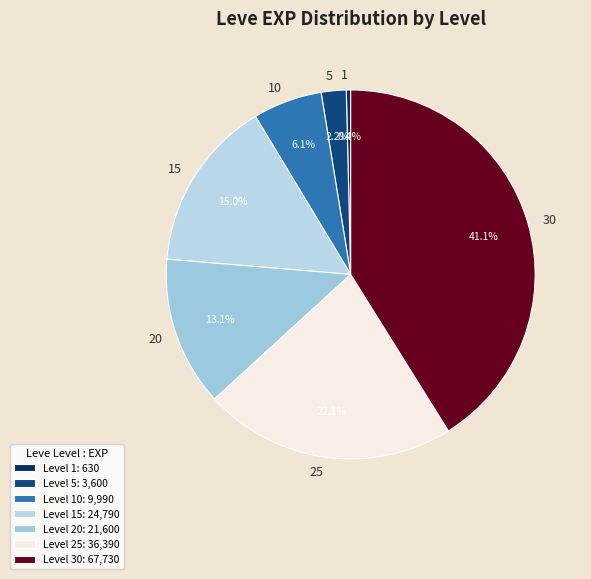

What percentage is NOT represented by 20?

86.9%